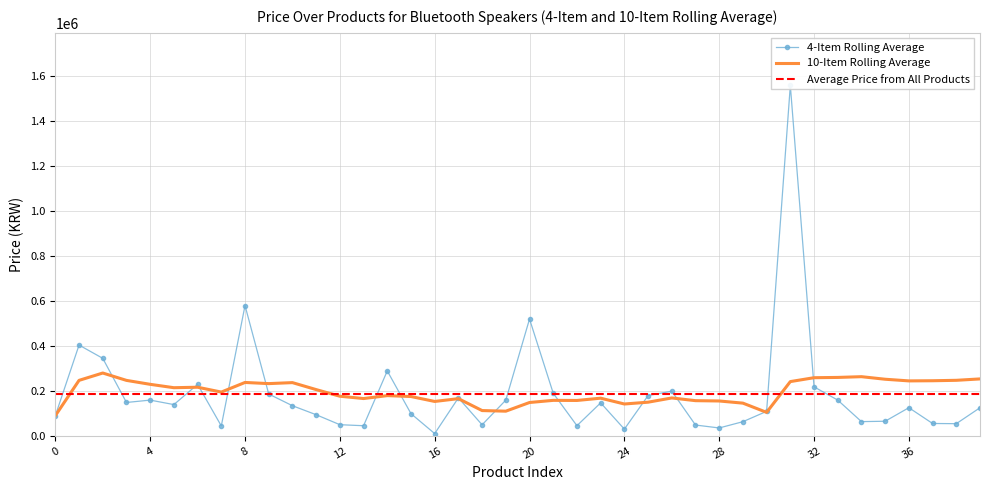

Which label corresponds to the smallest value in the chart?

16